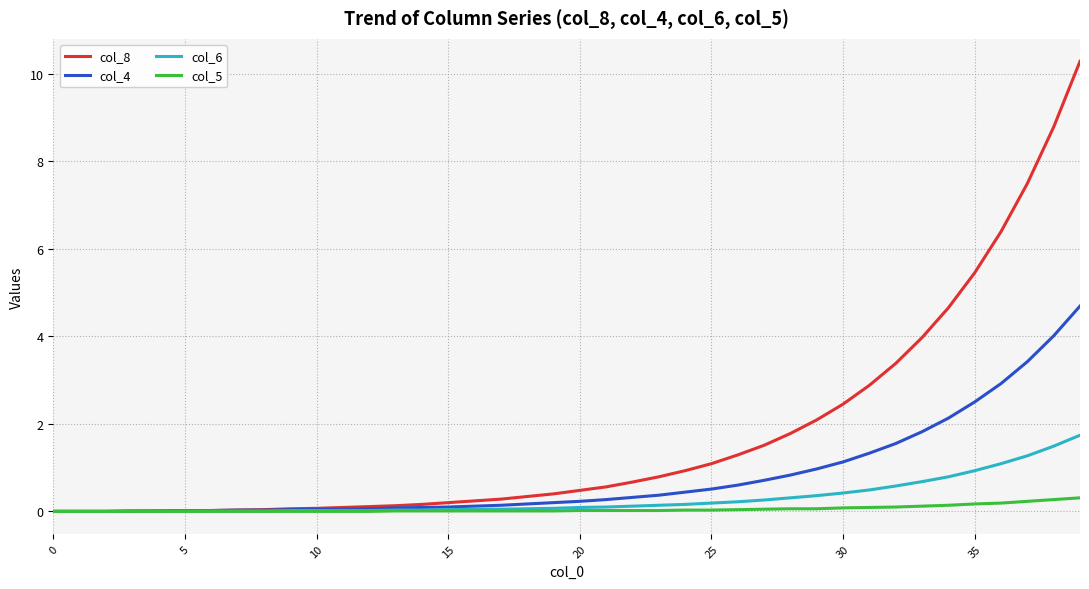

Which series has the largest total across all categories?

col_8